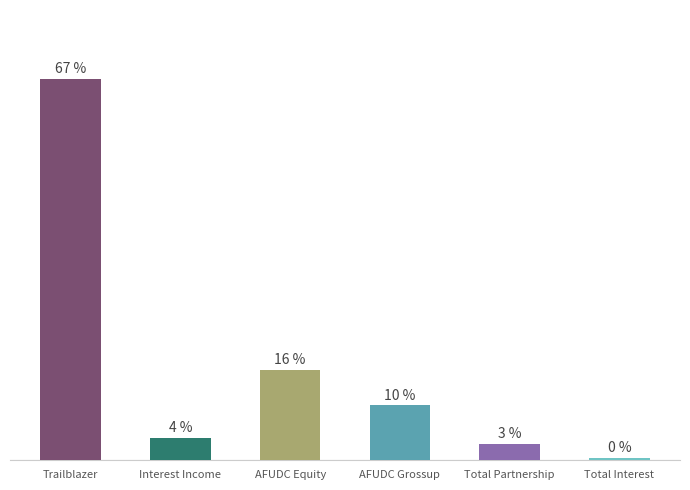

What position from the right is Total Interest?

1